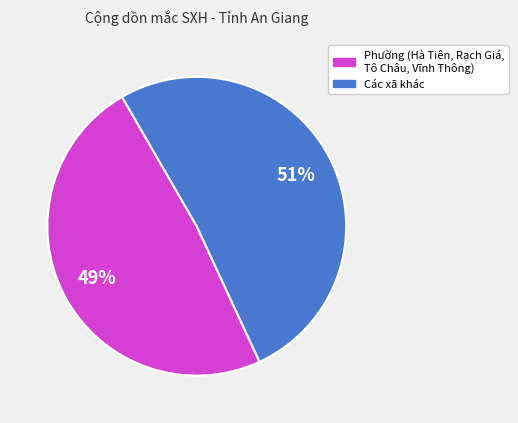

To the nearest percent, what is the average slice percentage?

50%